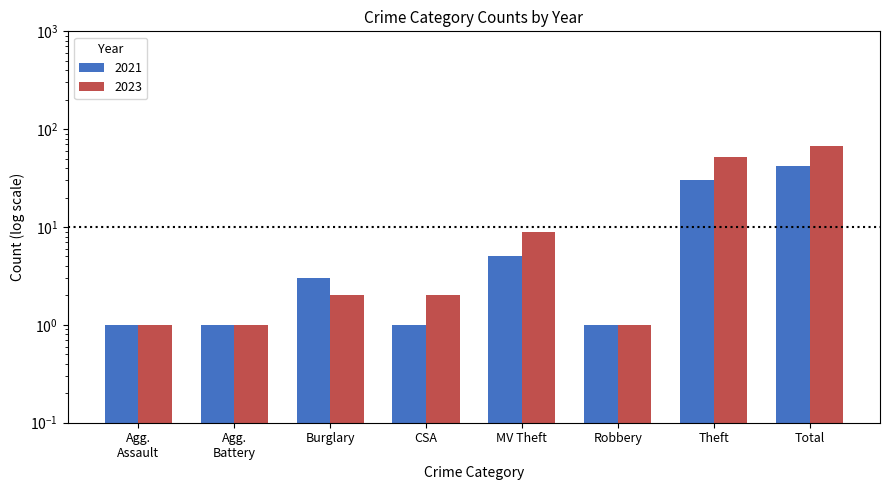

How many bars are there in each group?

2